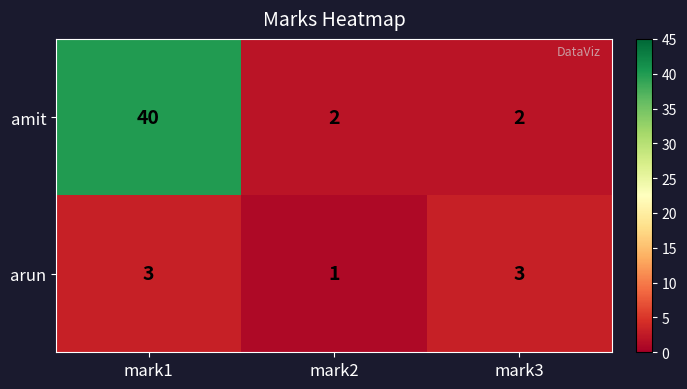

At how many categories does at least one series exceed 37?

1